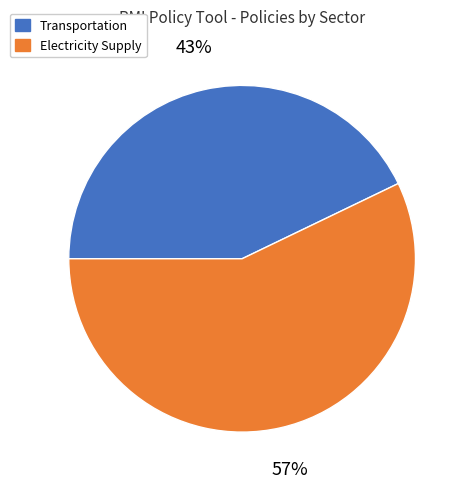

To the nearest percent, what is the average slice percentage?

50%